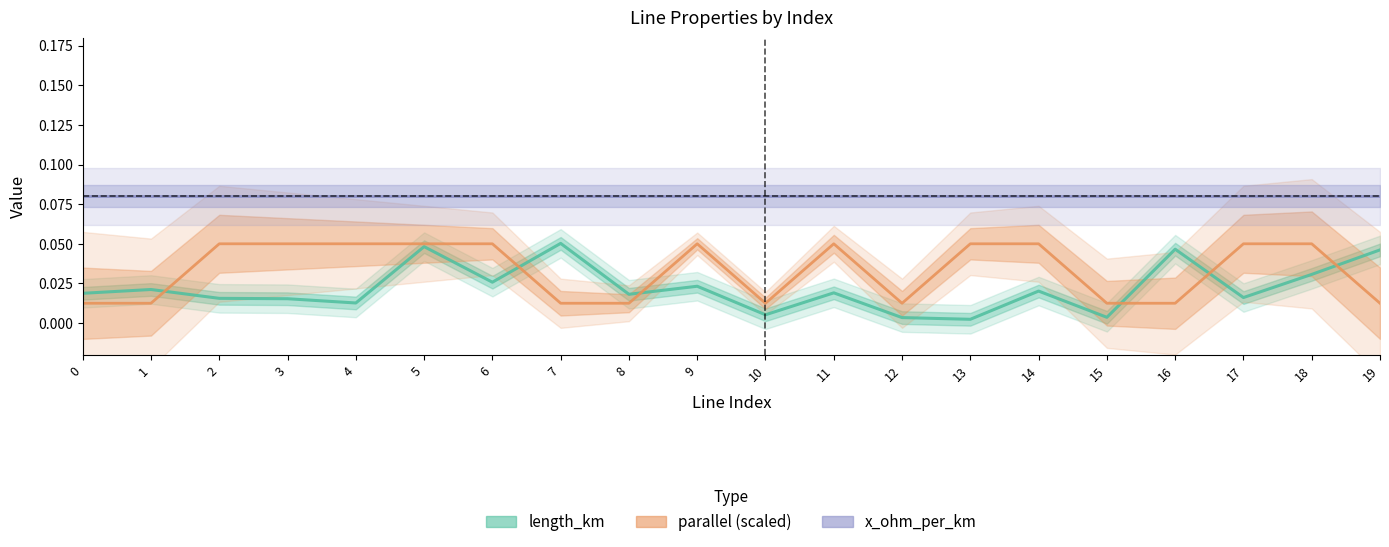

How many categories are shown in the chart?

20